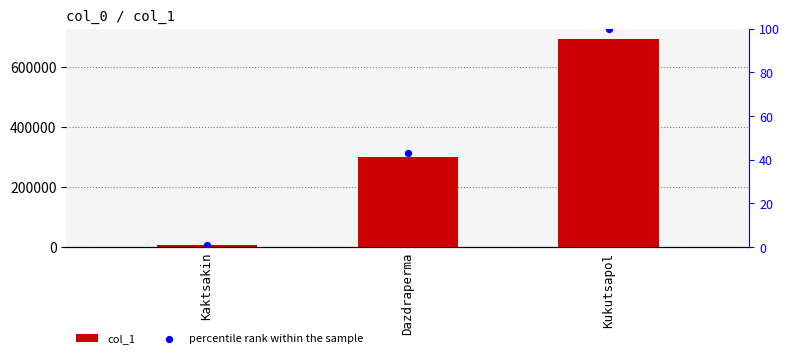

Which series reaches the maximum Y coordinate?

col_1